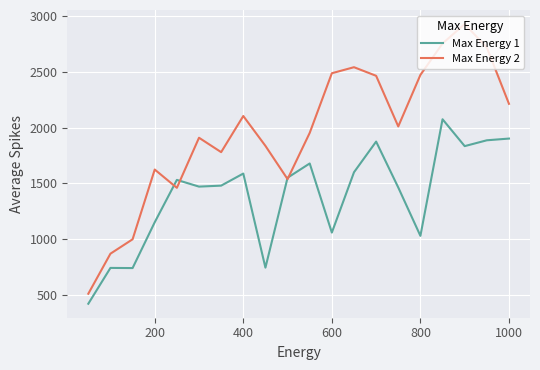

What is the difference between the maximum and minimum values in the Max Energy 2 series?

2421.7